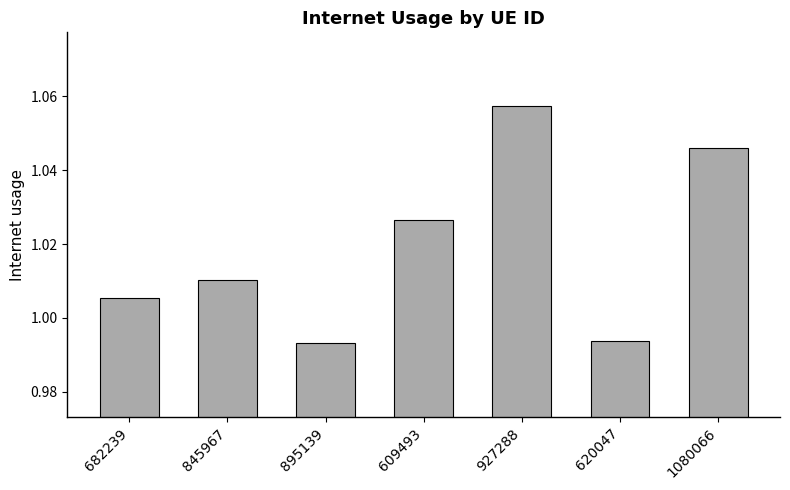

What is the sum of the values at 927288 and 845967?

2.1